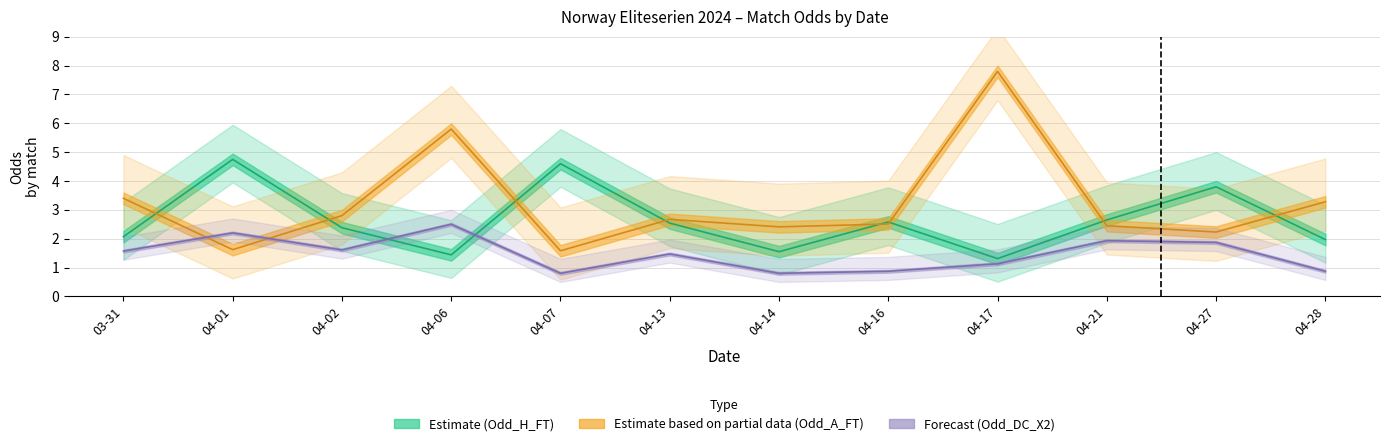

How many interior local peaks does the Odd_A_FT series have?

3